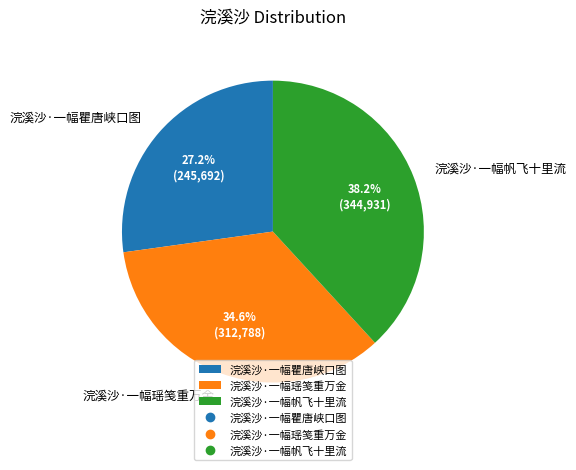

Is there a majority slice in this chart?

No